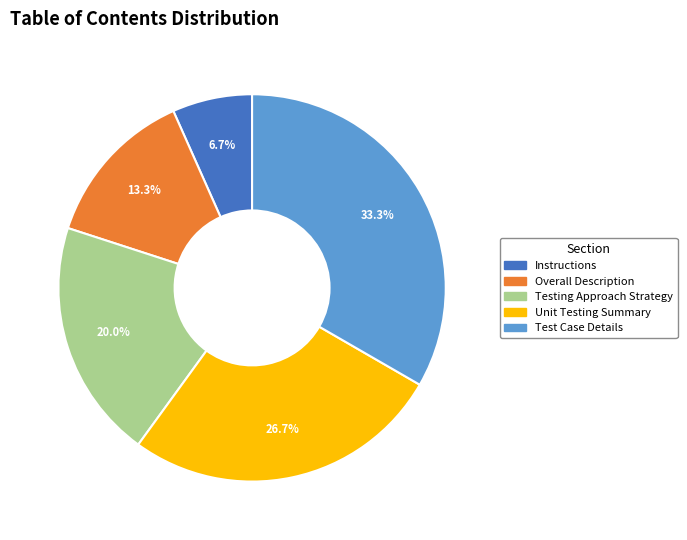

Approximately how many times larger is the value at Instructions compared to Overall Description?

0.5